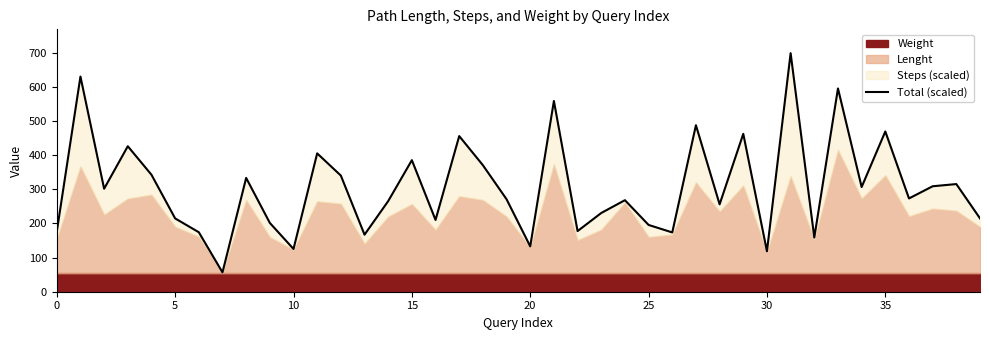

What is the greatest value displayed?

699.0